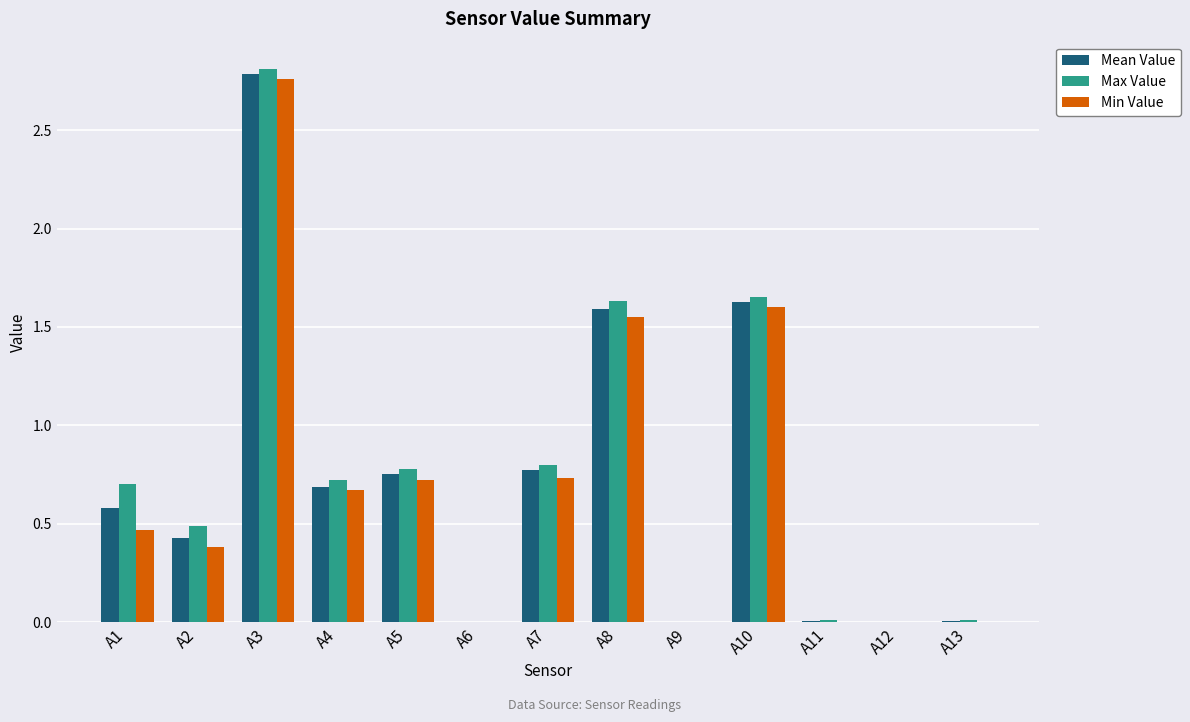

How many distinct data groups are displayed?

3